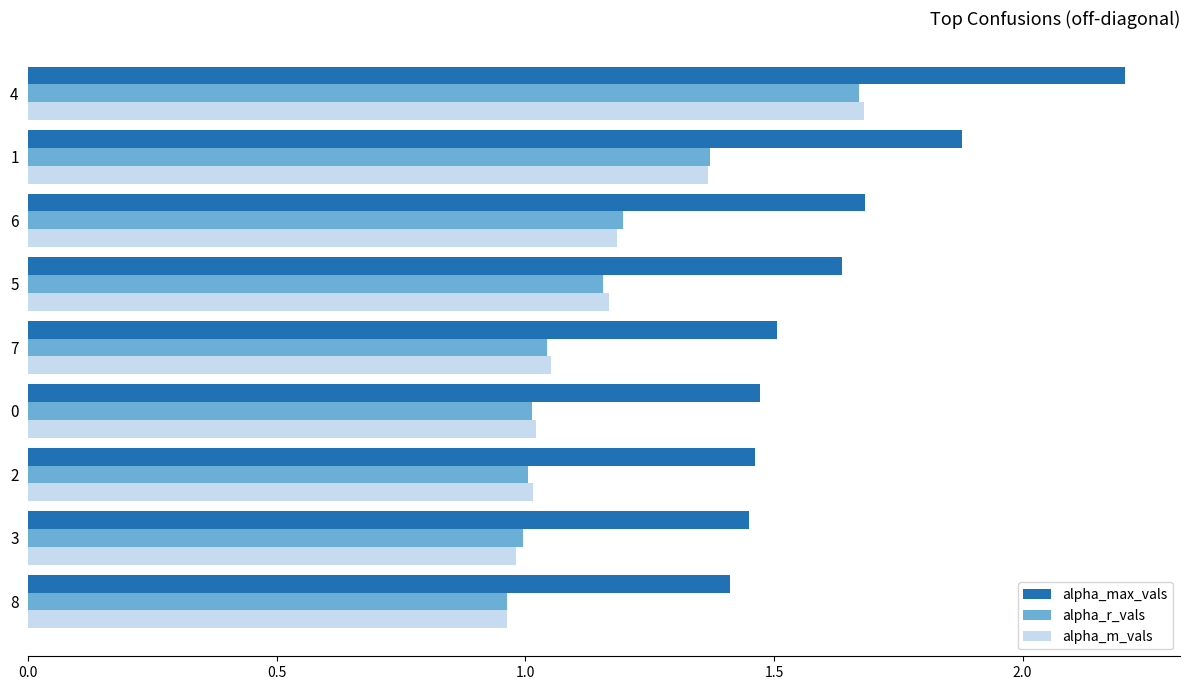

Is the value of alpha_max_vals at 1 greater than the value of alpha_r_vals at 3?

Yes